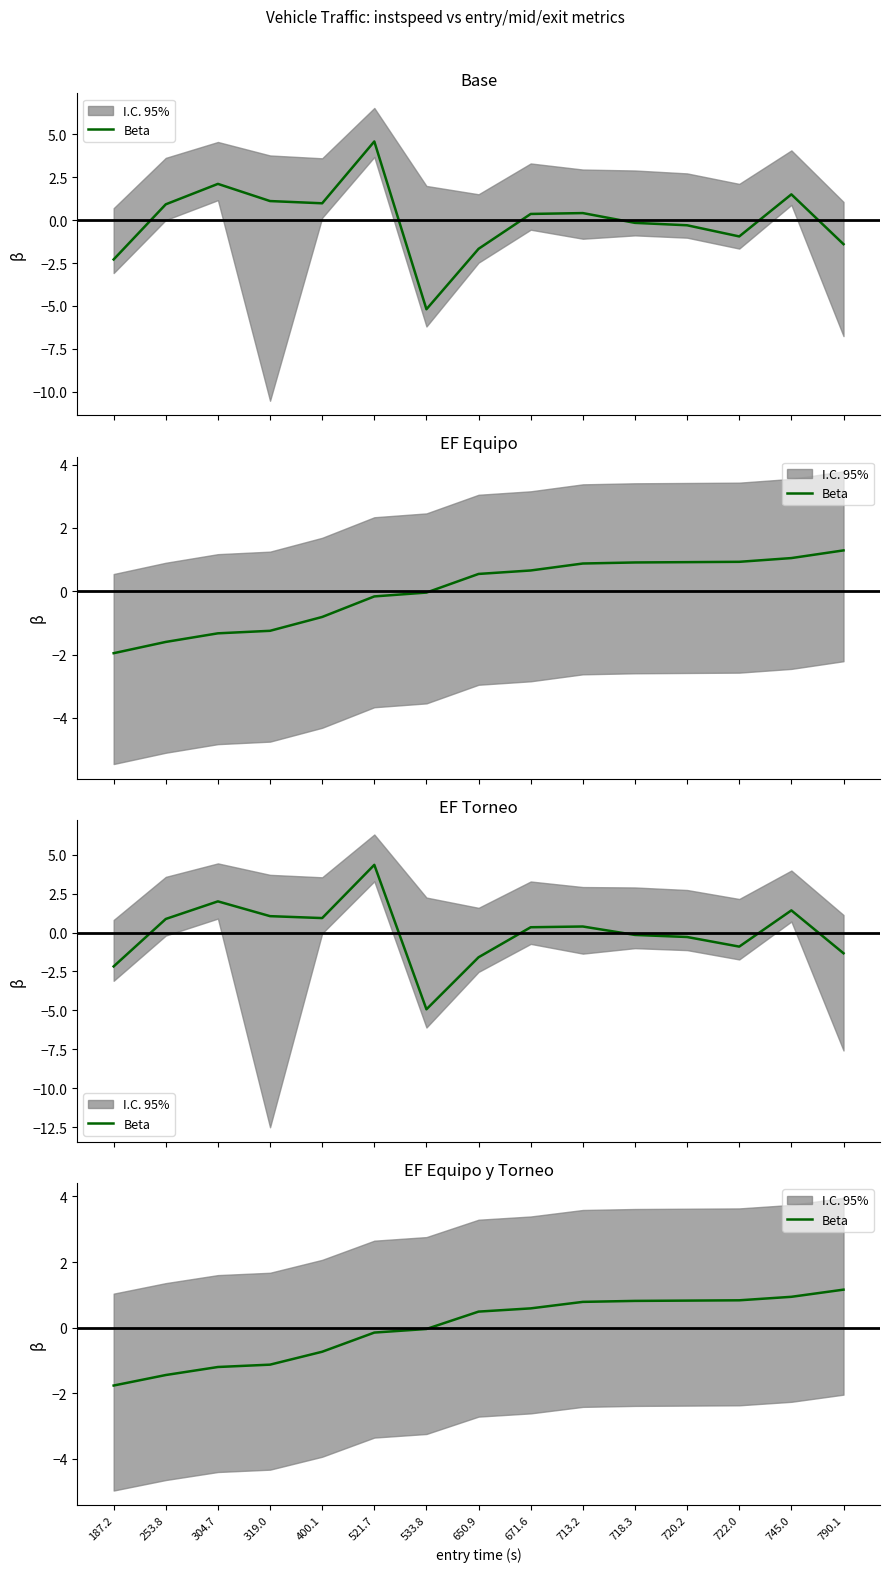

What is the change in value from 253.8 to 718.3?

+2.3